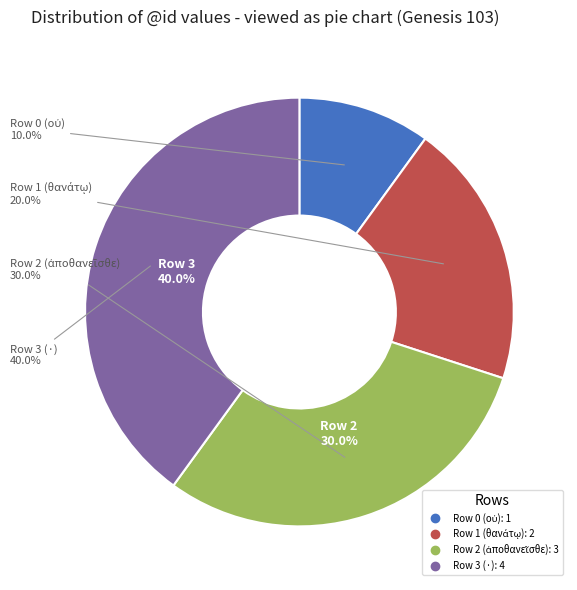

Does any single category account for the majority?

No